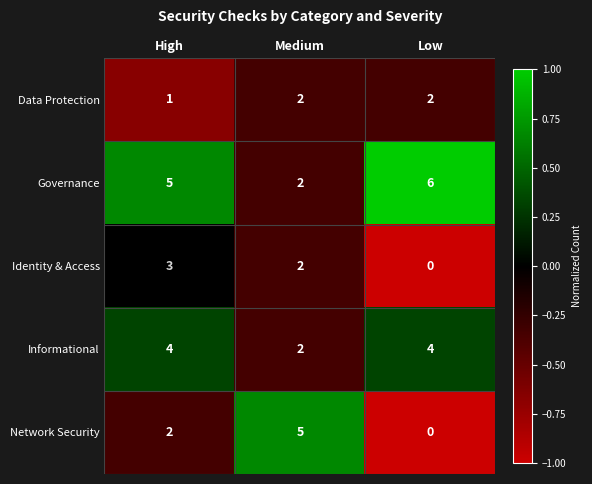

Reading left to right, what are all the values shown in this chart?

Data Protection: 1	2	2
Governance: 5	2	6
Identity & Access: 3	2	0
Informational: 4	2	4
Network Security: 2	5	0